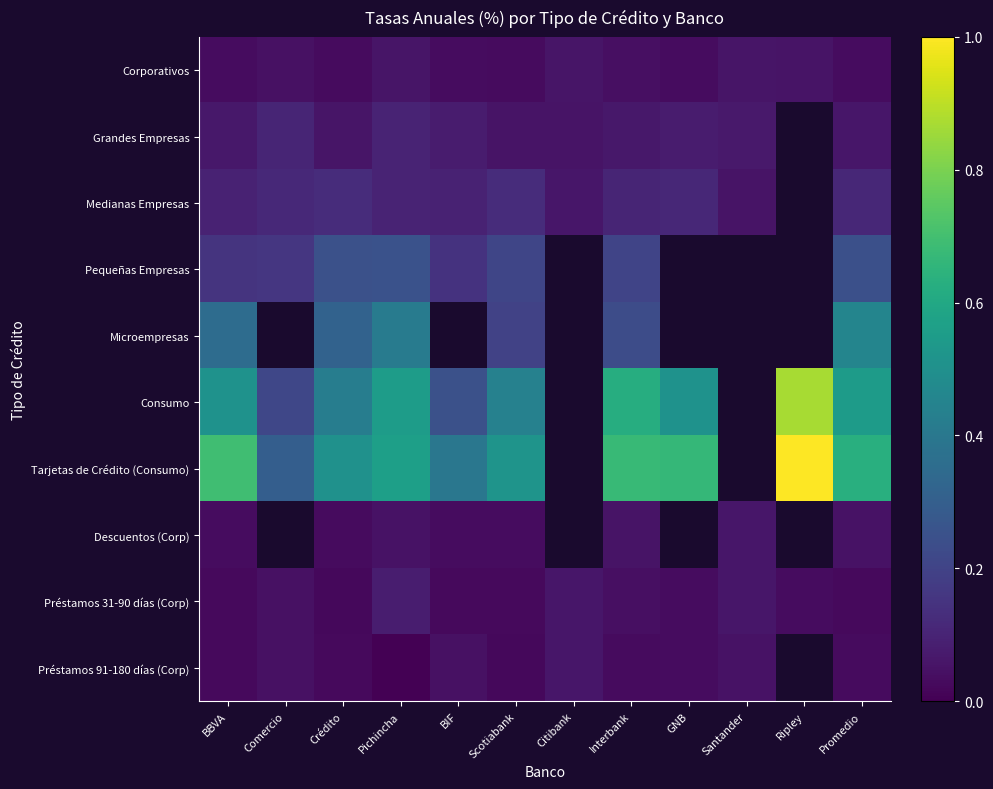

How many data points does each series have?

12